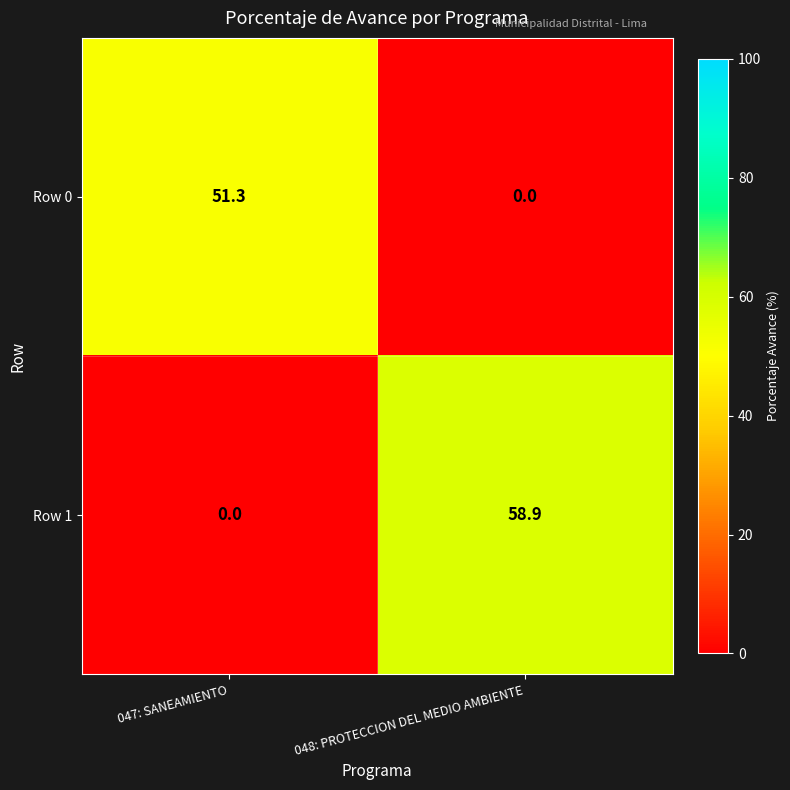

Reading left to right, extract all data points from this chart.

Row 0: 51.3	0.0
Row 1: 0.0	58.9